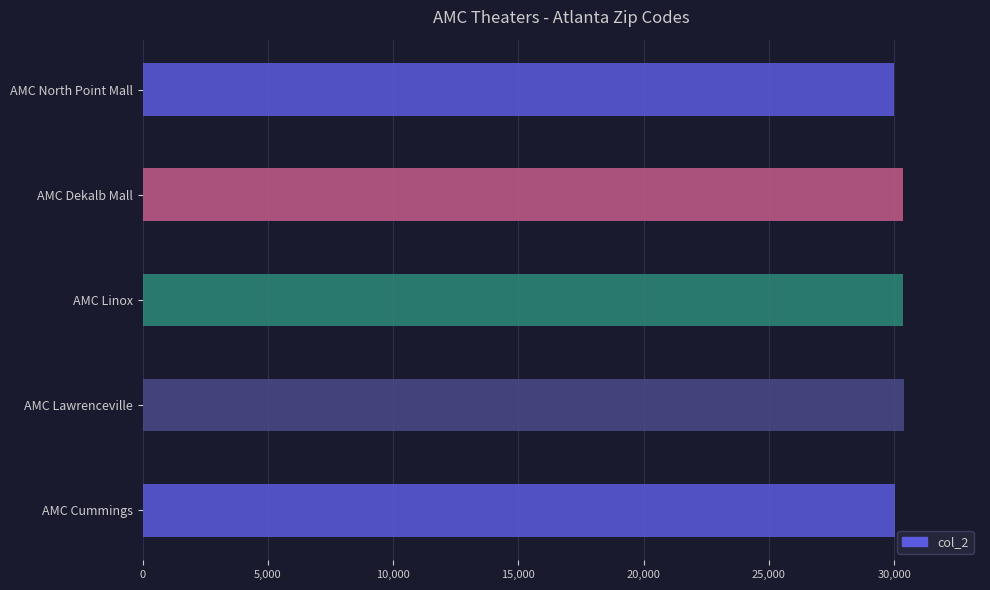

What is the minimum value shown in the chart?

30005